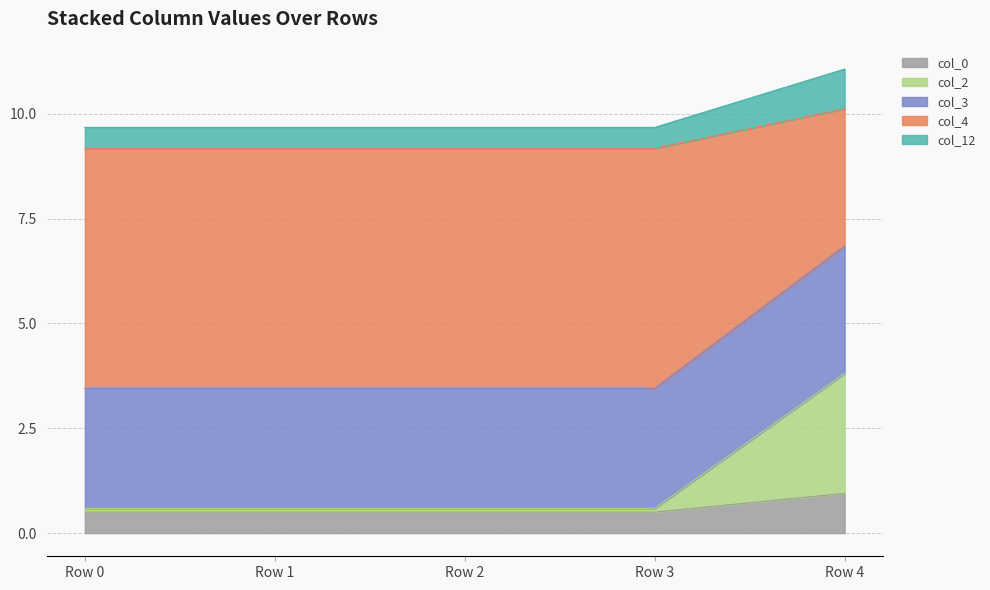

Which has a higher value, Row 0 or Row 4?

Row 4